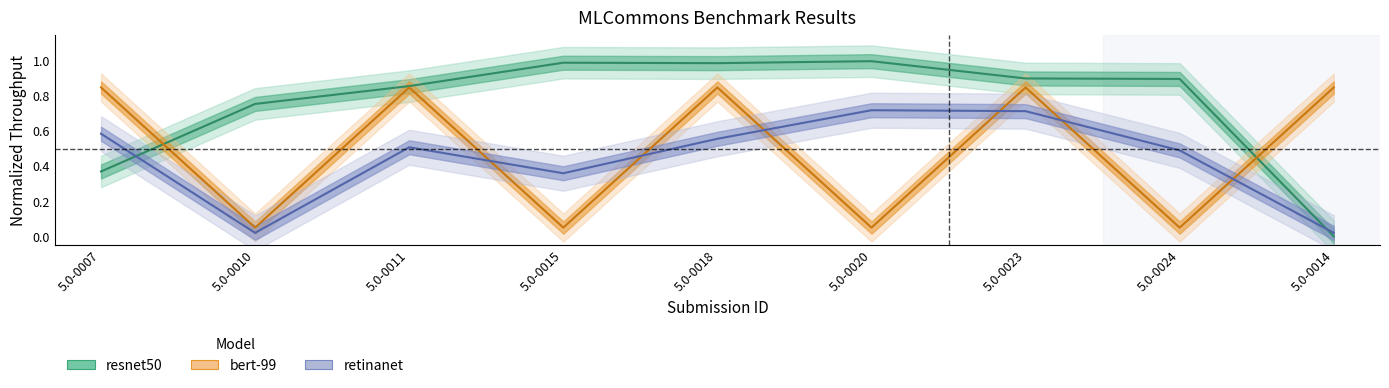

Rank the series by their average value, from lowest to highest.

retinanet, bert-99, resnet50